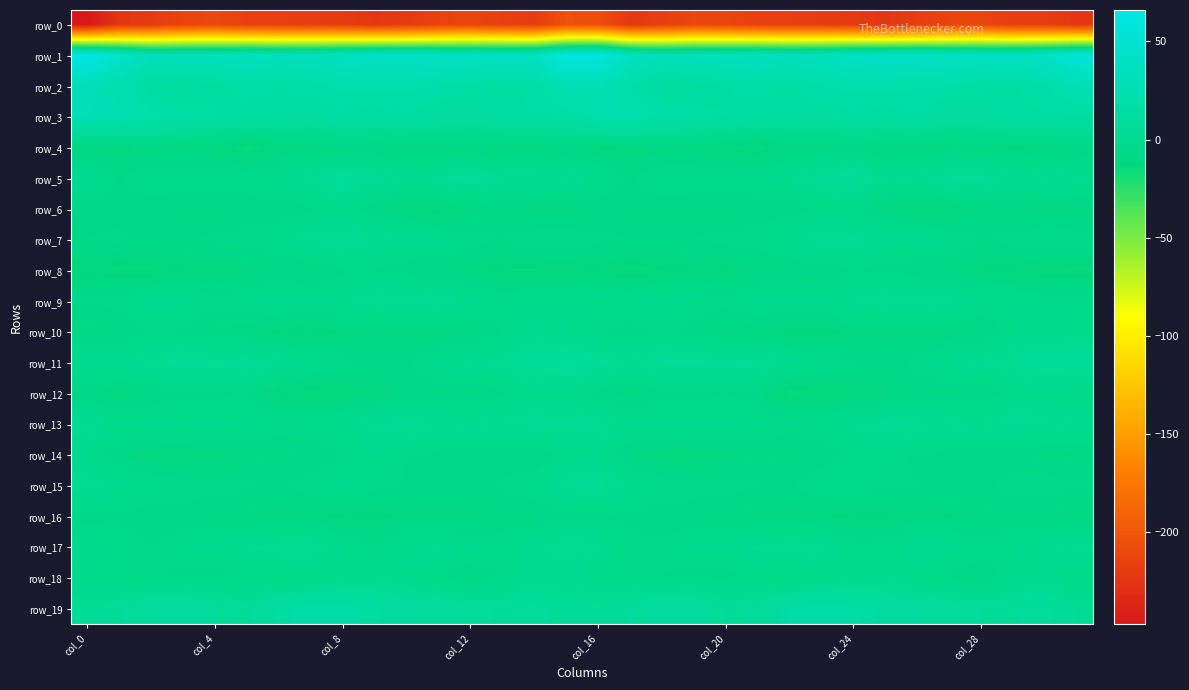

Which series has the widest spread of values?

row_0